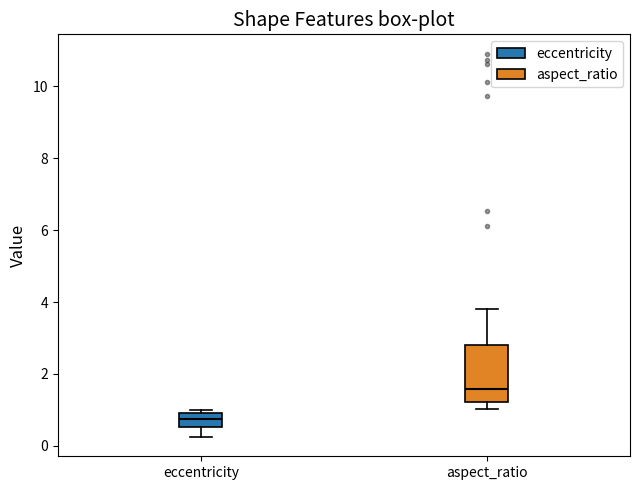

Comparing the boxes themselves (not the whiskers), which one is the tallest?

aspect_ratio